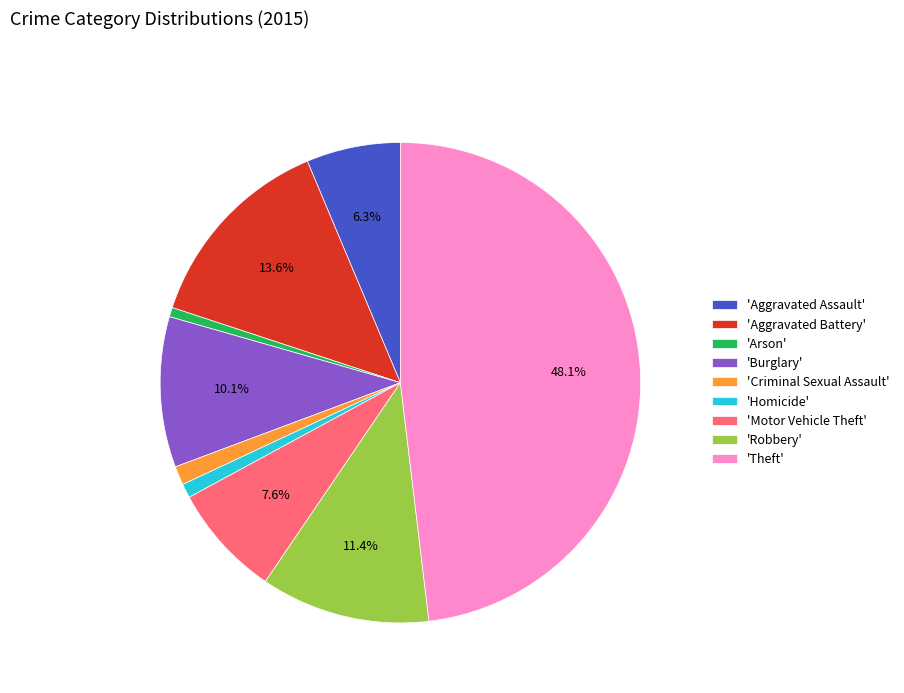

Combined, what portion of the pie is 'Motor Vehicle Theft' and 'Burglary'?

17.7%